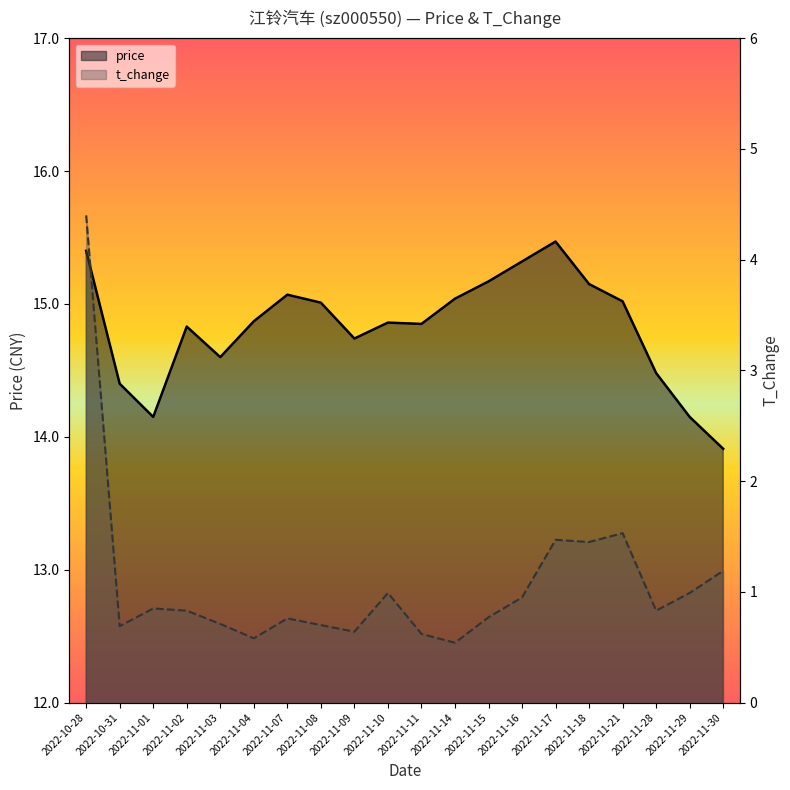

Is it true that price equals 14.2 at 2022-11-29?

True